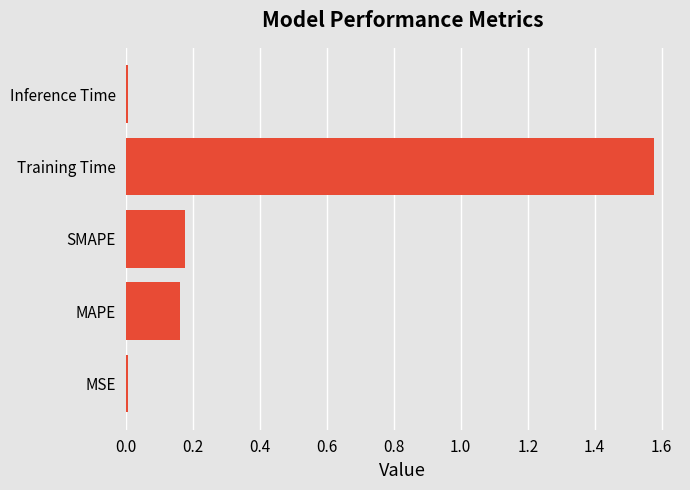

What is the sum of all values?

1.9